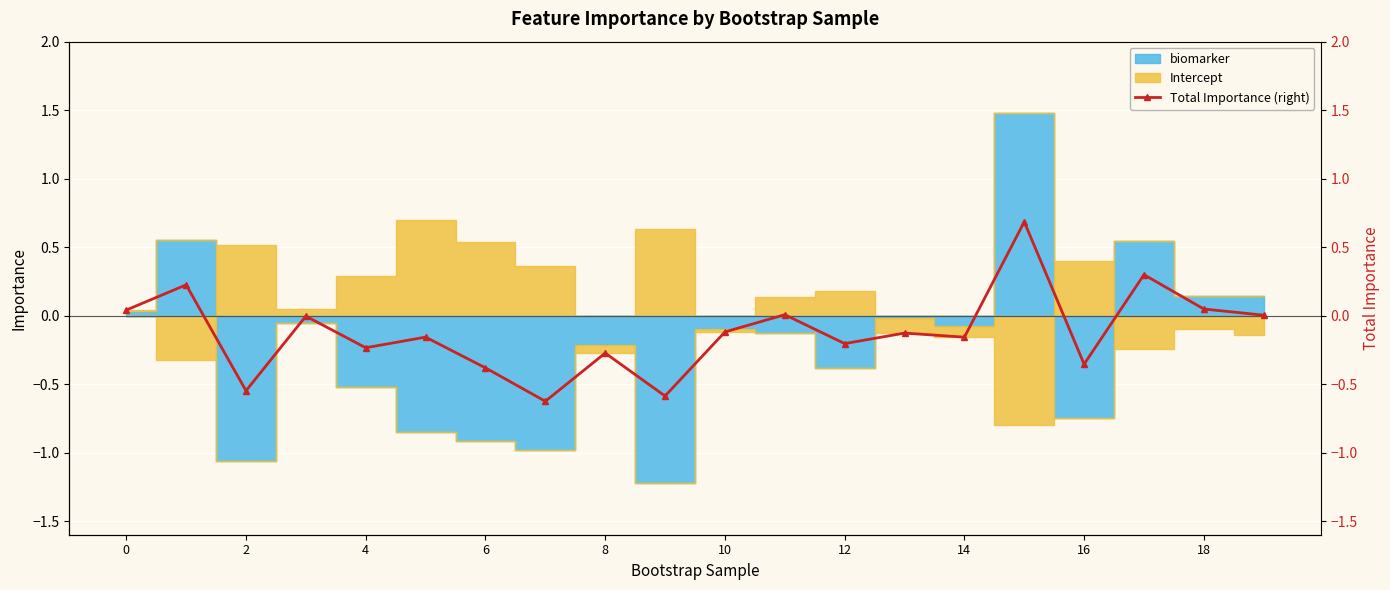

How many points are higher than both their immediate neighbors (excluding endpoints)?

8